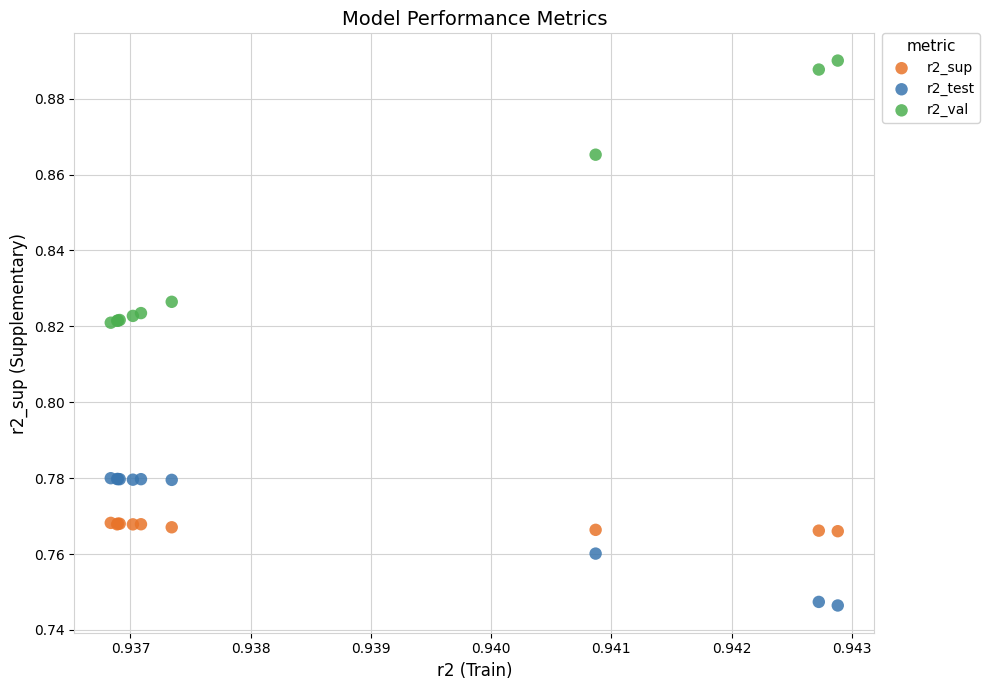

Which series reaches the minimum Y coordinate?

r2_test